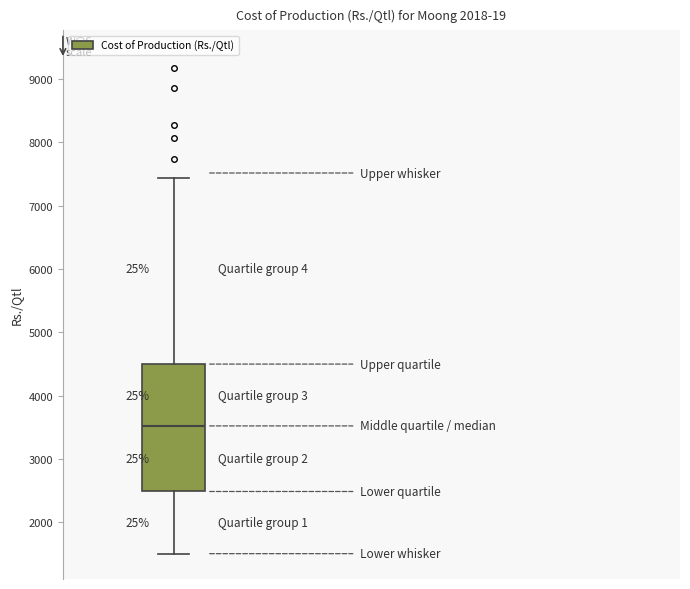

Read this box plot against the y-axis: the position of the median line, the range covered by the box, and the ends of both whiskers. The values are not printed on the chart, so give them approximately, as read against the axis.

median 3500, box 2500 to 4500, whiskers 1500 to 7400